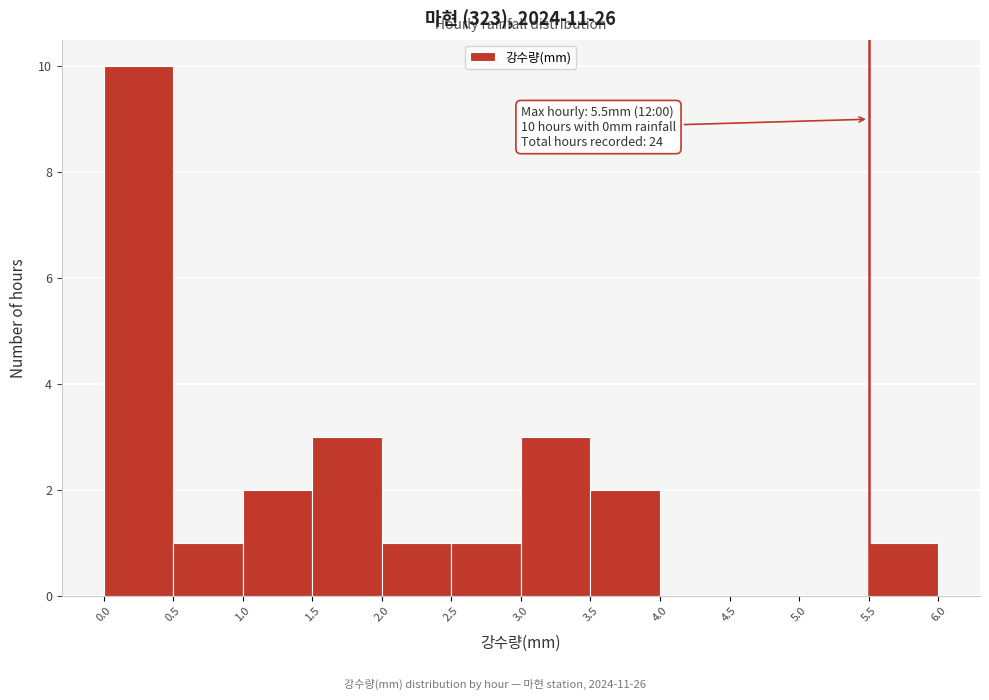

Which range on the x-axis has the tallest bar?

0.0 to 0.5